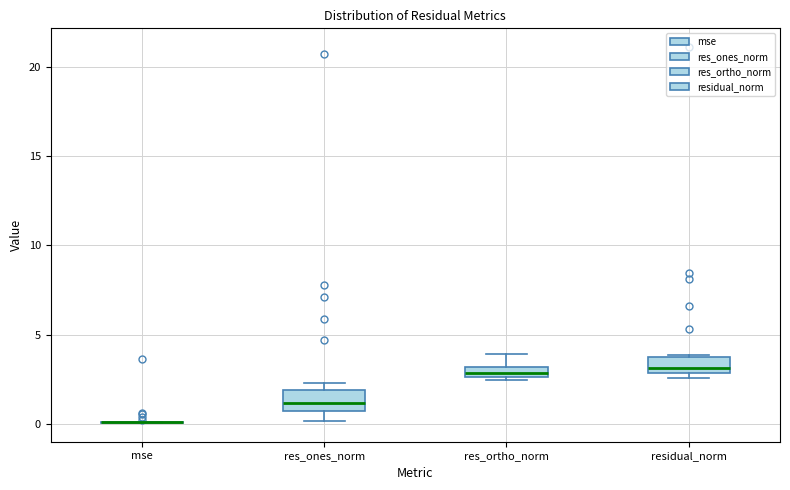

Where does the median line of the box for res_ones_norm sit on the y-axis? The values are not printed on the chart, so give them approximately, as read against the axis.

1.0